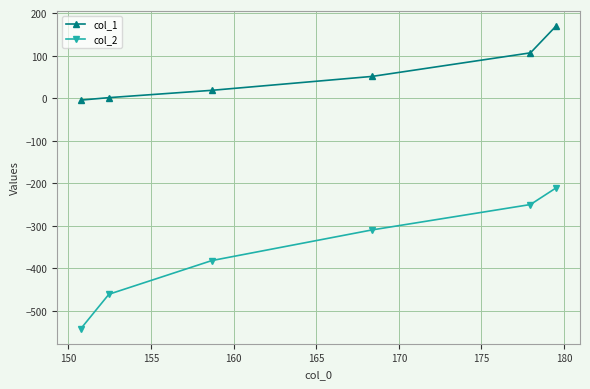

True or false: col_2 and col_1 intersect in this chart.

False